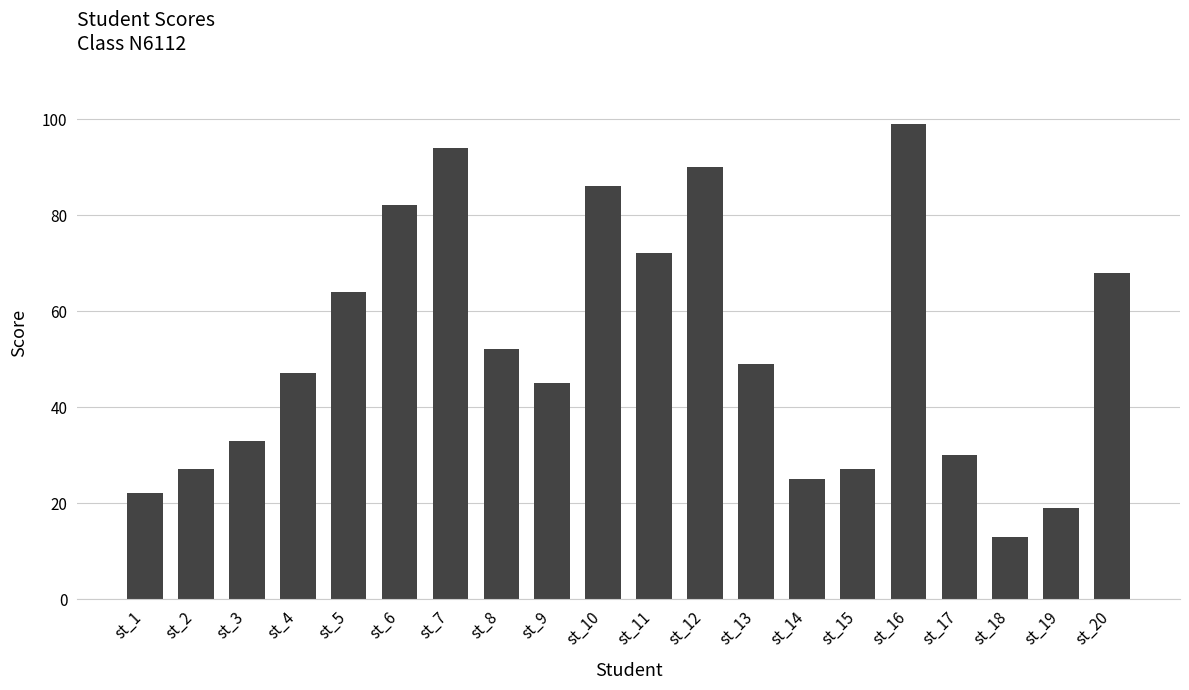

Reading left to right, list all the values displayed in this chart.

22	27	33	47	64	82	94	52	45	86	72	90	49	25	27	99	30	13	19	68